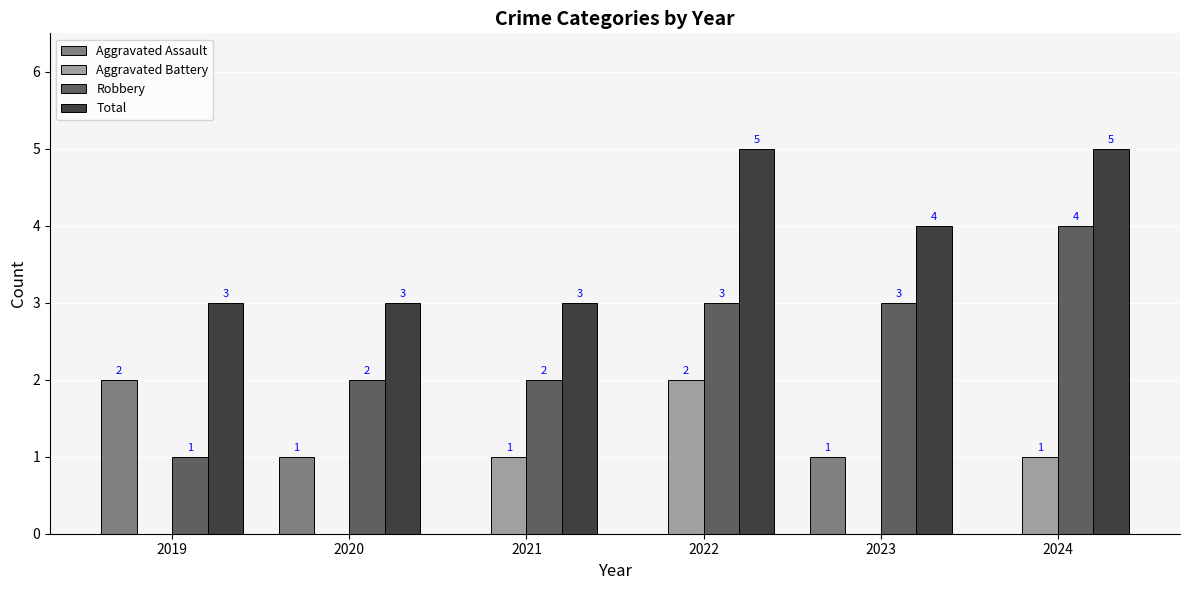

What is the sum of all Aggravated Battery values?

4